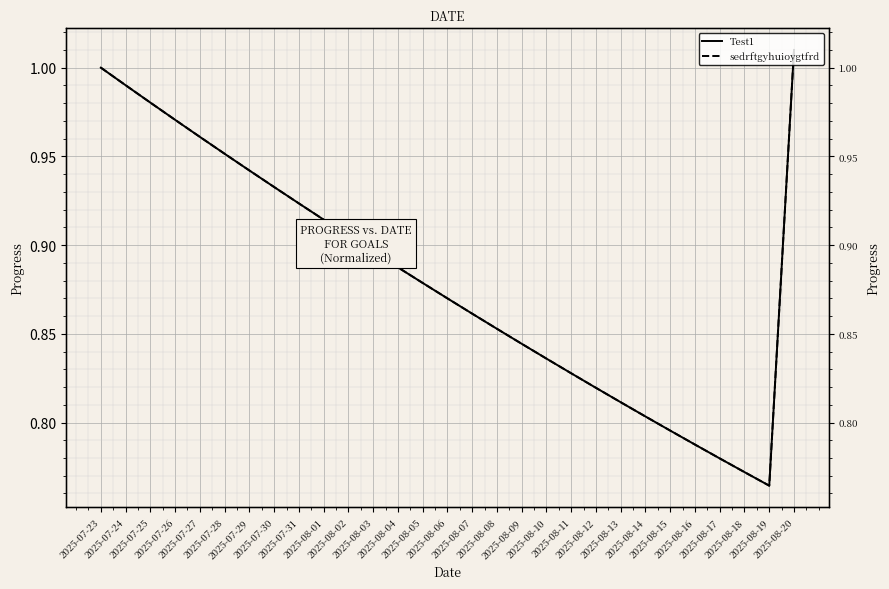

Reading right to left, transcribe all the data shown in this chart.

Test1: 2025-08-20=1.0	2025-08-19=0.8	2025-08-18=0.8	2025-08-17=0.8	2025-08-16=0.8	2025-08-15=0.8	2025-08-14=0.8	2025-08-13=0.8	2025-08-12=0.8	2025-08-11=0.8	2025-08-10=0.8	2025-08-09=0.8	2025-08-08=0.9	2025-08-07=0.9	2025-08-06=0.9	2025-08-05=0.9	2025-08-04=0.9	2025-08-03=0.9	2025-08-02=0.9	2025-08-01=0.9	2025-07-31=0.9	2025-07-30=0.9	2025-07-29=0.9	2025-07-28=1.0	2025-07-27=1.0	2025-07-26=1.0	2025-07-25=1.0	2025-07-24=1.0	2025-07-23=1.0
sedrftgyhuioygtfrd: 2025-08-20=1.0	2025-08-19=0.8	2025-08-18=0.8	2025-08-17=0.8	2025-08-16=0.8	2025-08-15=0.8	2025-08-14=0.8	2025-08-13=0.8	2025-08-12=0.8	2025-08-11=0.8	2025-08-10=0.8	2025-08-09=0.8	2025-08-08=0.9	2025-08-07=0.9	2025-08-06=0.9	2025-08-05=0.9	2025-08-04=0.9	2025-08-03=0.9	2025-08-02=0.9	2025-08-01=0.9	2025-07-31=0.9	2025-07-30=0.9	2025-07-29=0.9	2025-07-28=1.0	2025-07-27=1.0	2025-07-26=1.0	2025-07-25=1.0	2025-07-24=1.0	2025-07-23=1.0